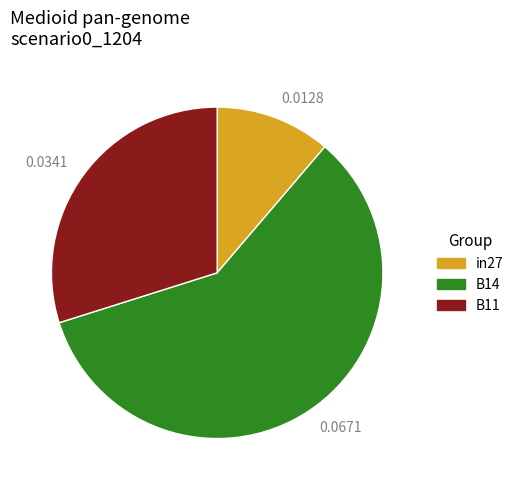

Which slice is the largest?

0.0671